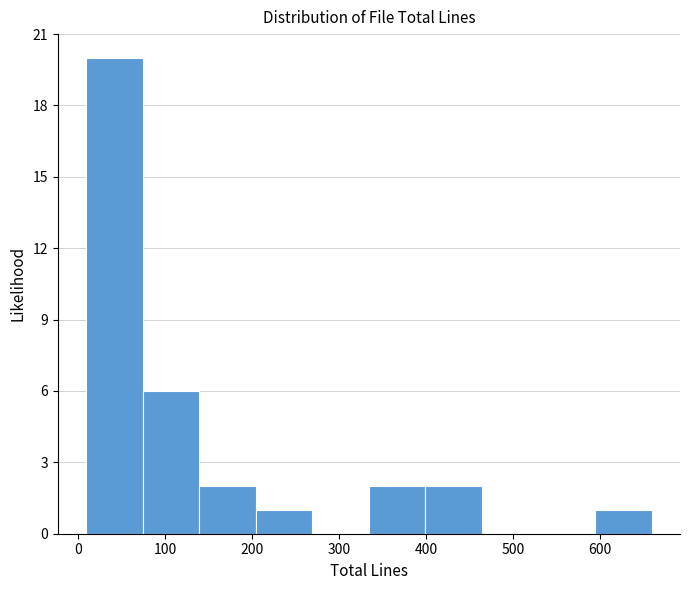

Which range on the x-axis has the tallest bar?

9 to 74